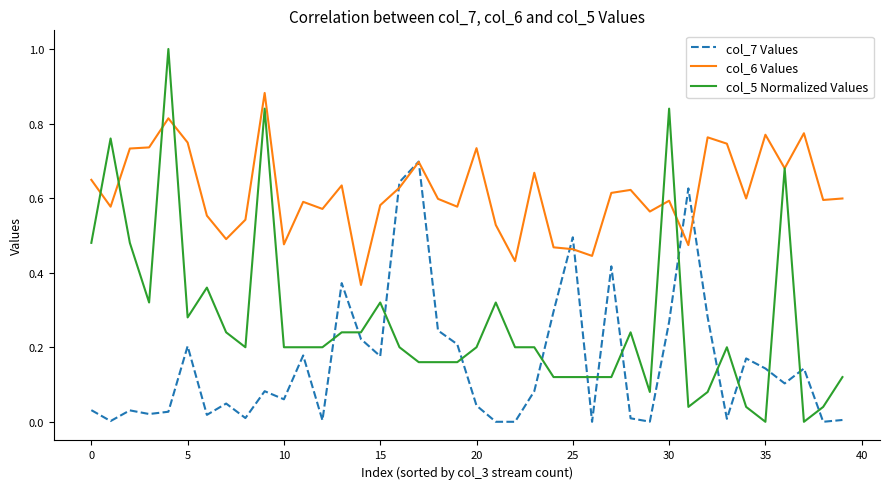

True or false: col_5 Normalized Values and col_7 Values cross at least once.

True